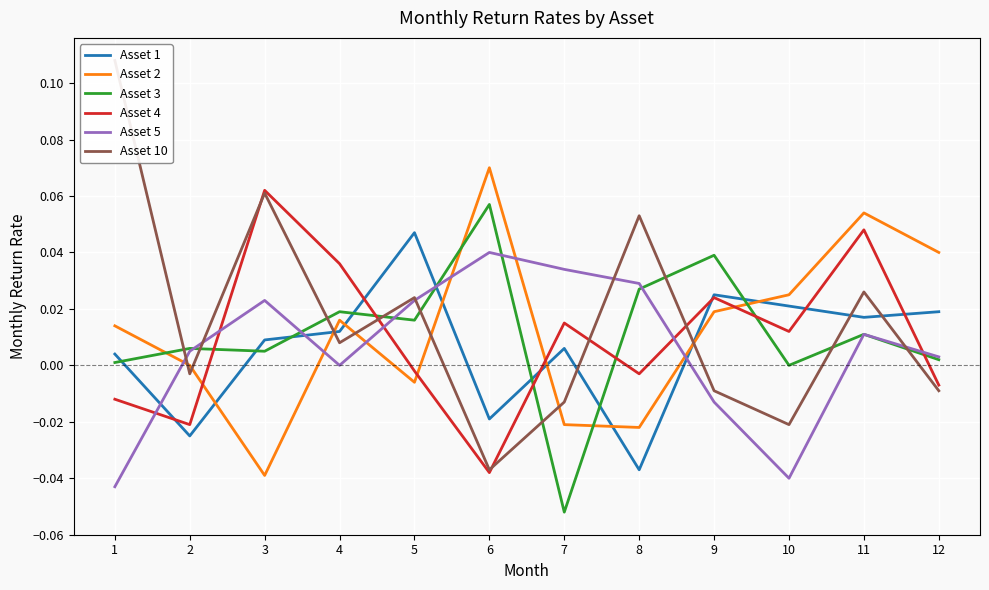

At which label does Asset 4 reach its minimum?

6